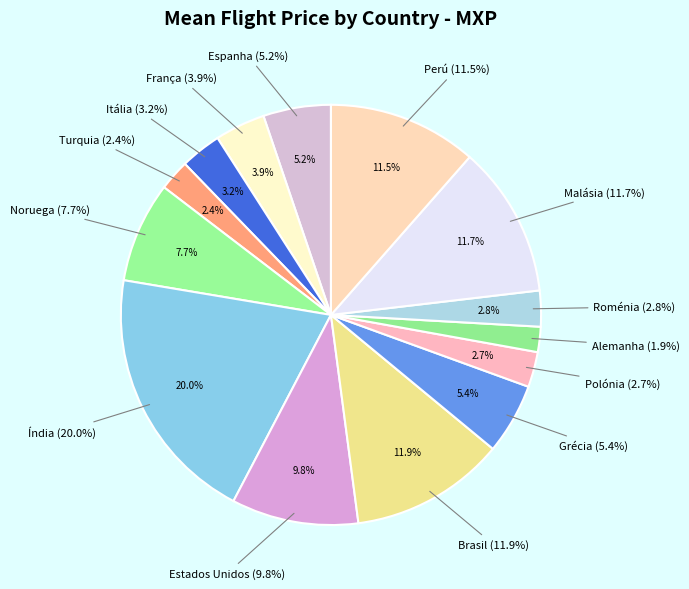

Which category has the smallest portion of the pie?

Alemanha